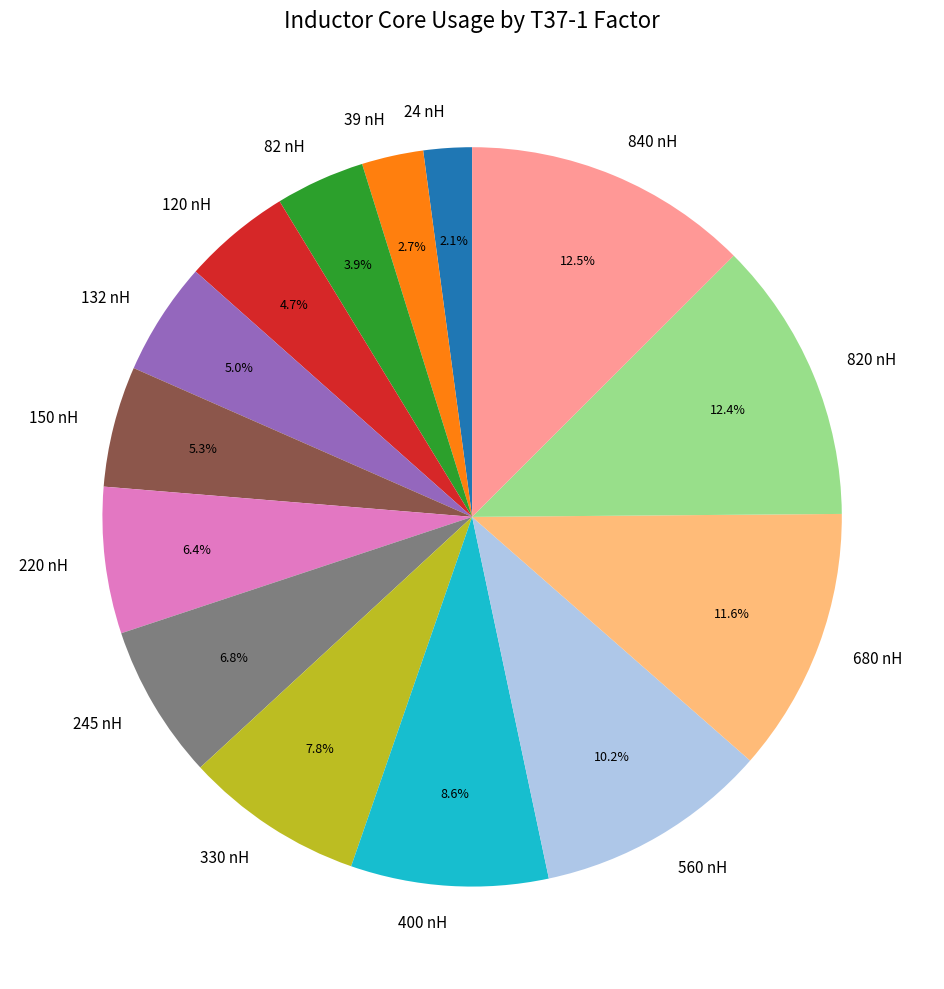

Approximately how many times larger is the value at 132 nH compared to 245 nH?

0.7